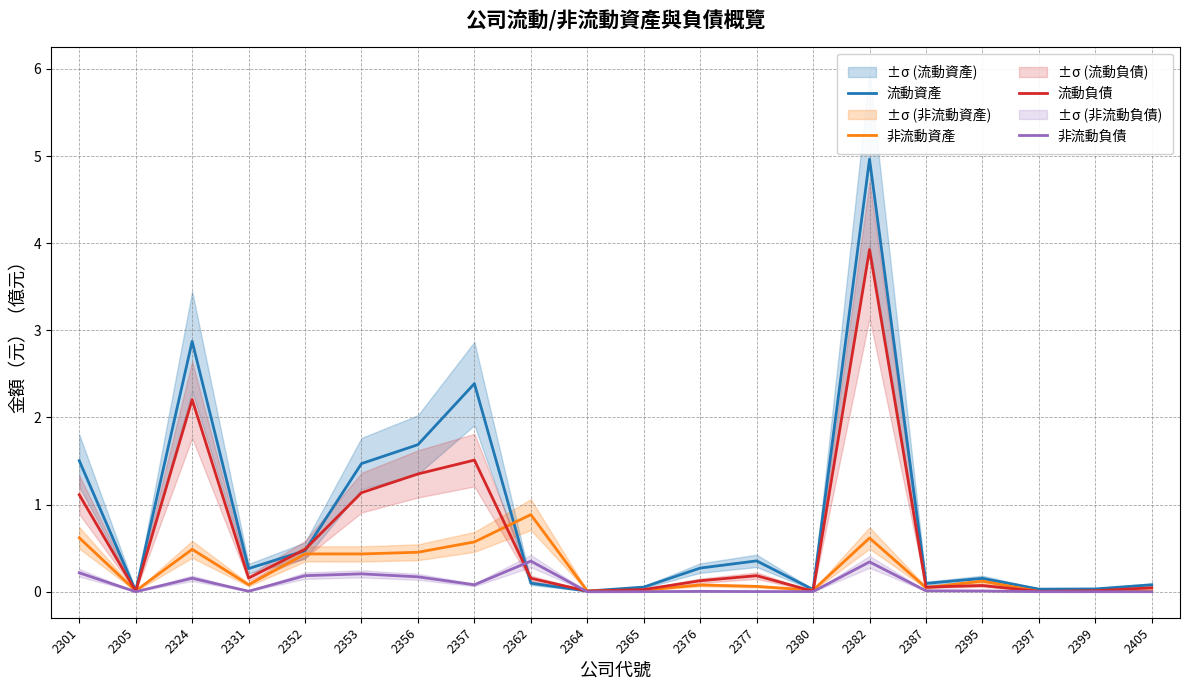

Between 2376 and 2399, which is larger?

2376